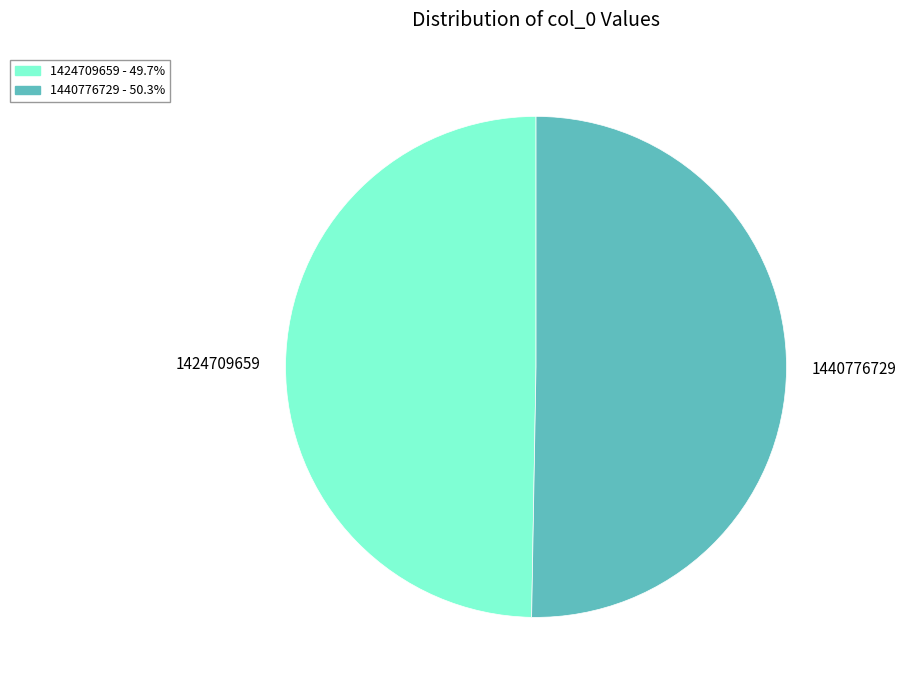

Approximately how many times larger is the value at 1440776729 compared to 1424709659?

1.0